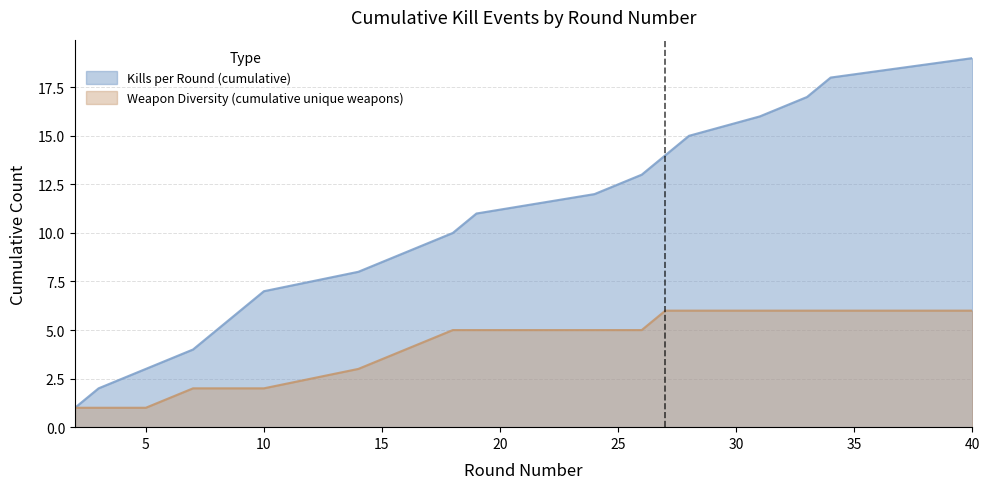

The Kills per Round (cumulative) series shows 1 at 5. True or false?

False